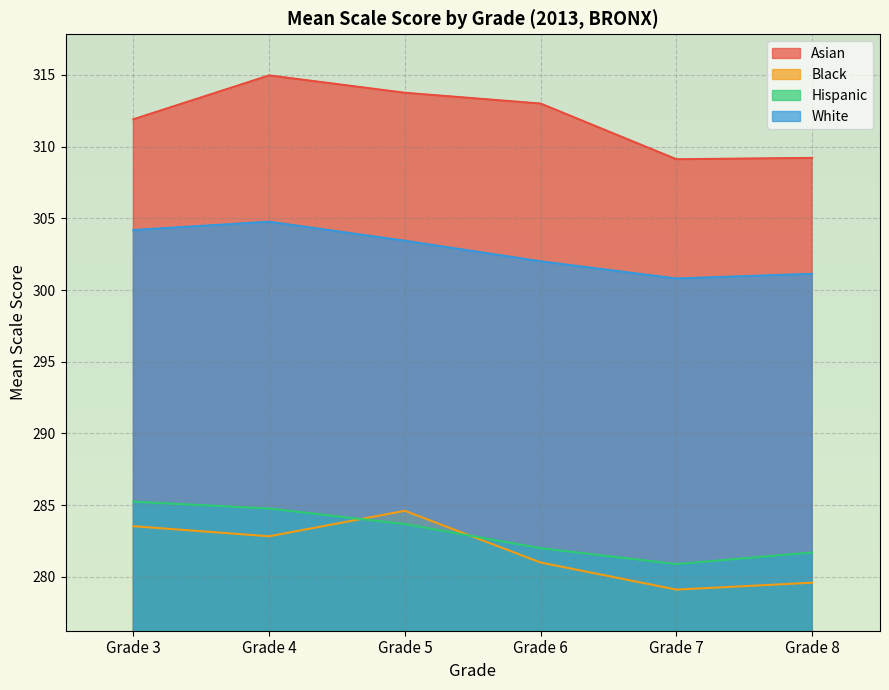

True or false: Hispanic and Black intersect in this chart.

True